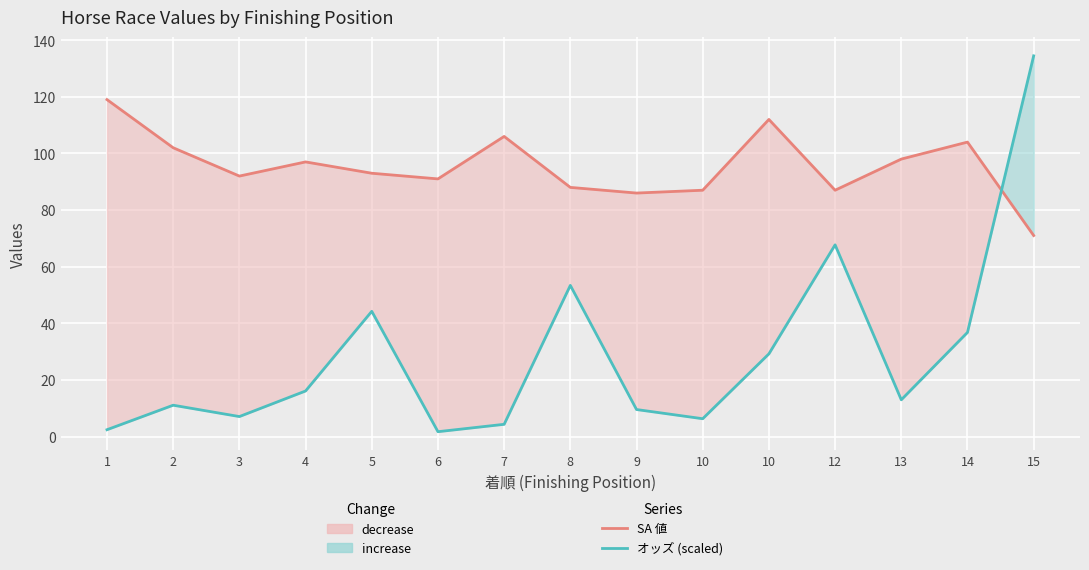

True or false: オッズ (scaled) has more than 1 points higher than both neighbors.

True